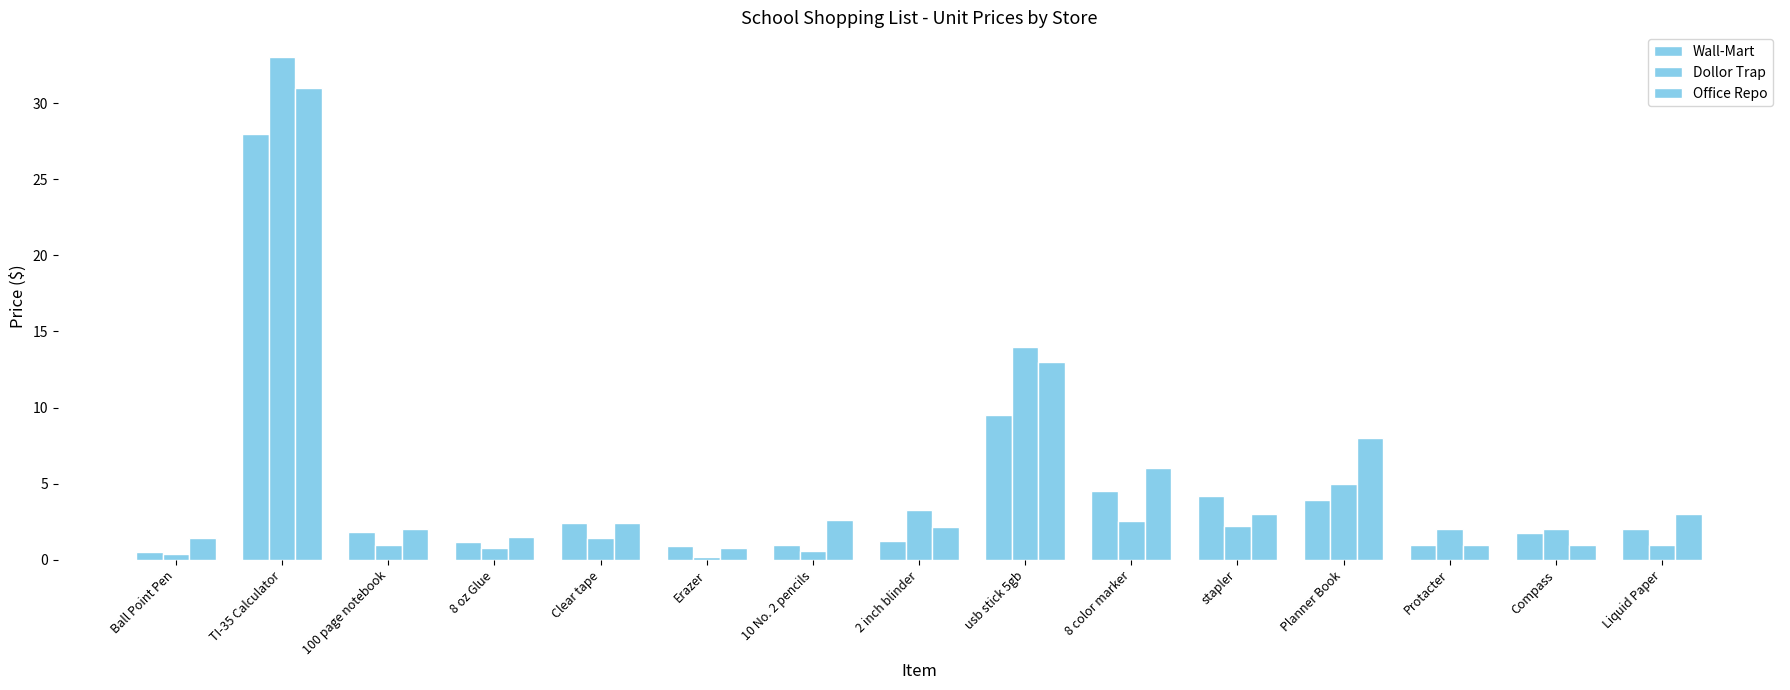

How many bars are there in each group?

3